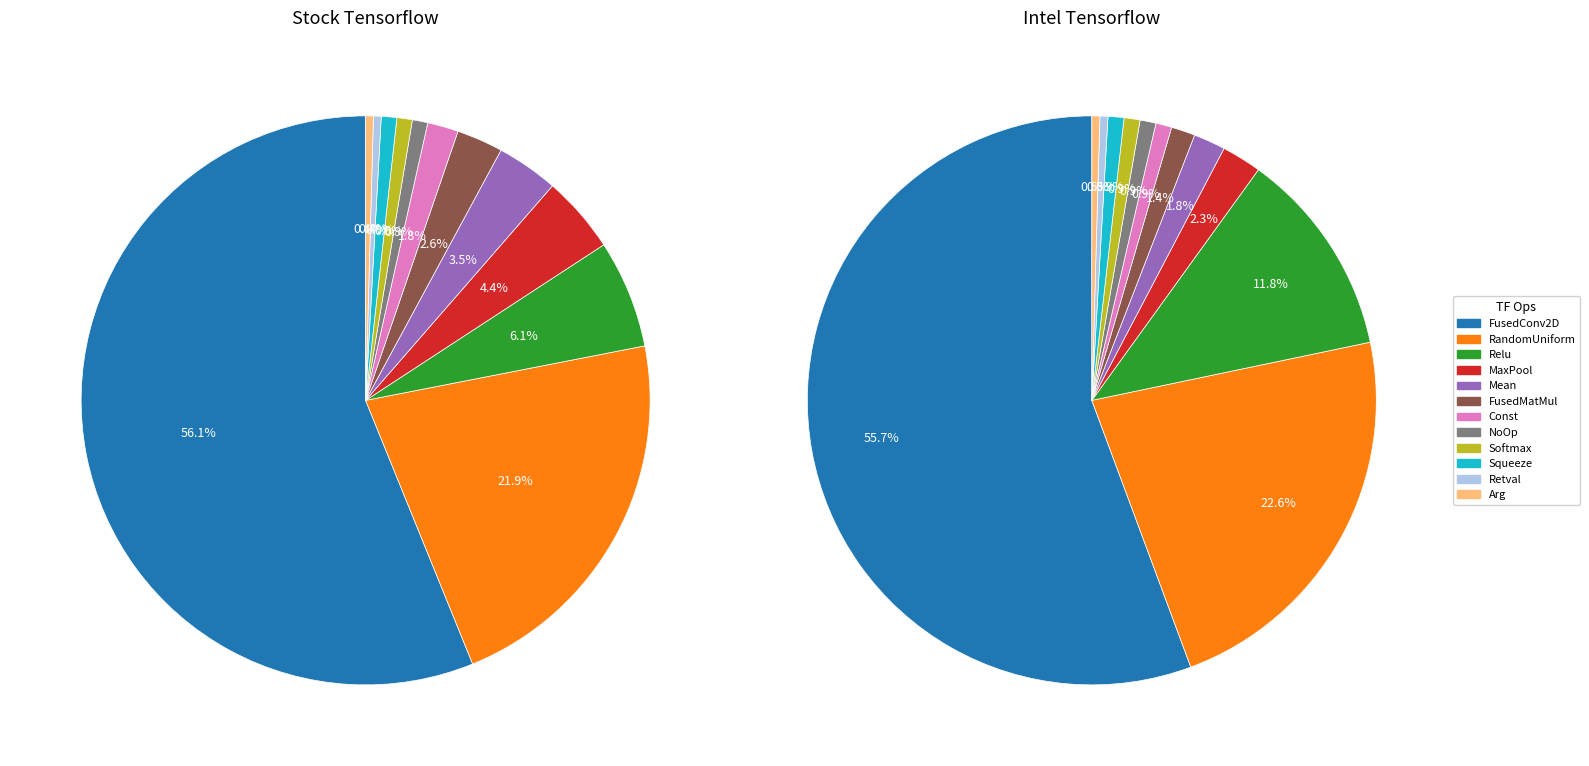

Count the number of slices in the pie.

12